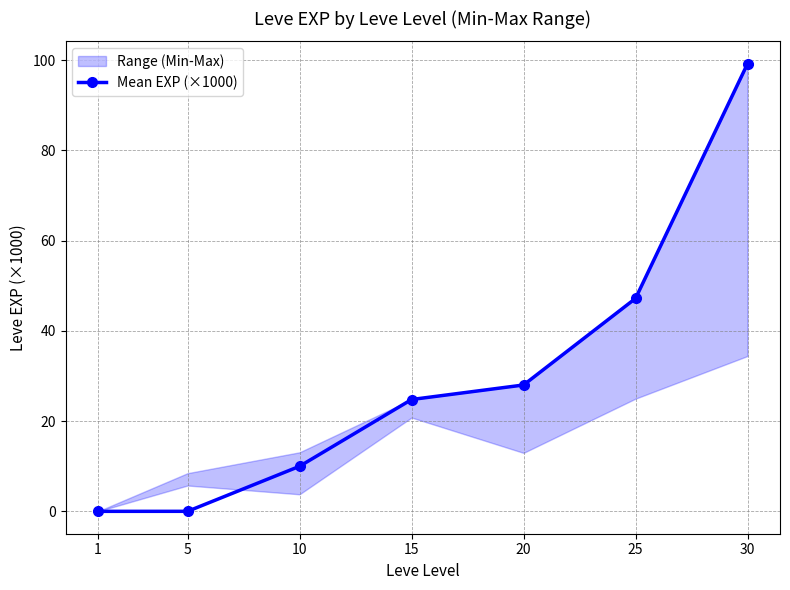

Which label corresponds to the largest value in the chart?

30